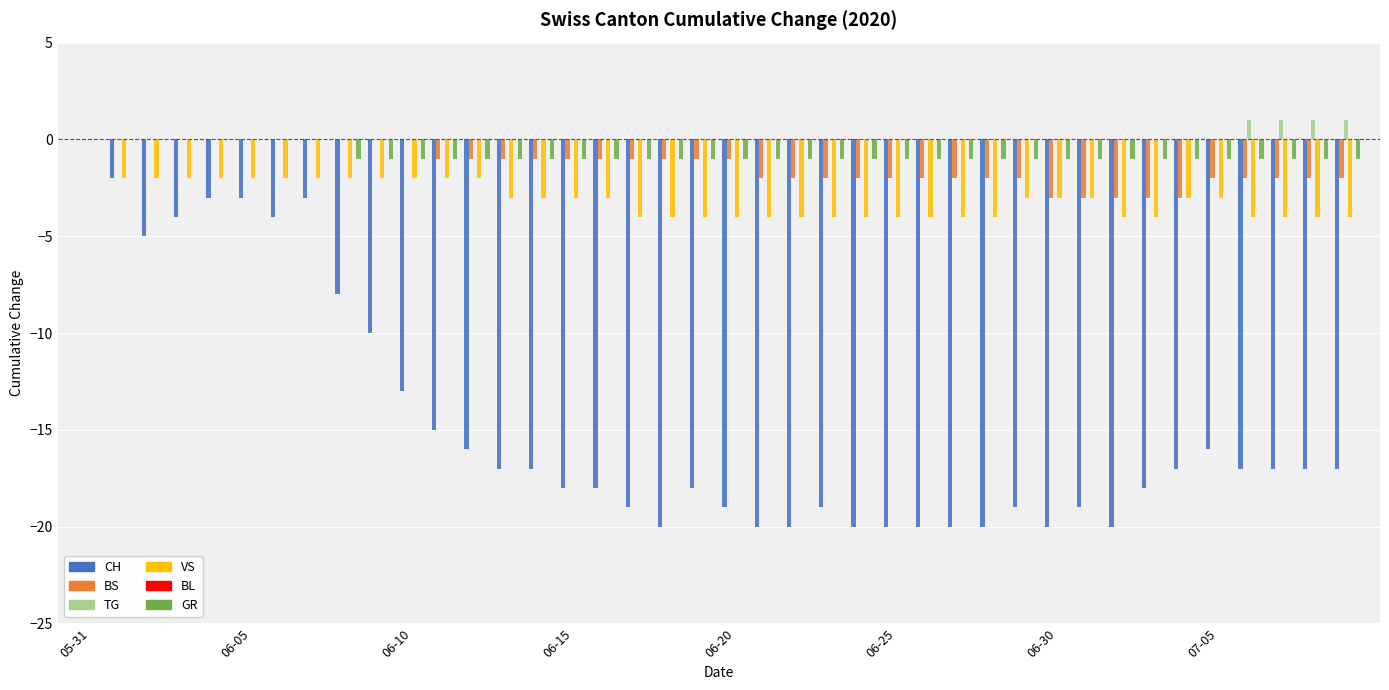

What is the sum of all TG values?

4